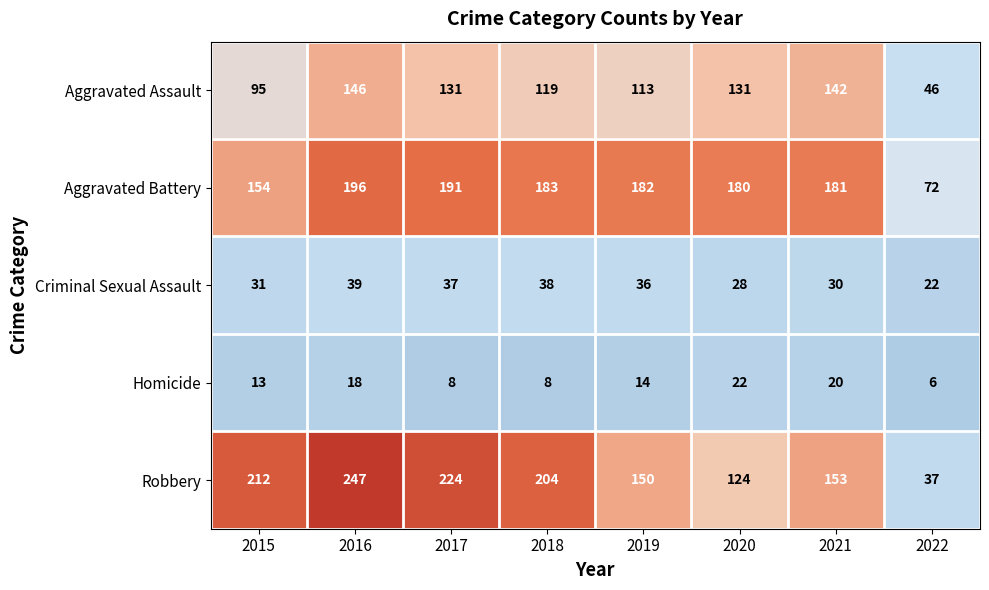

What is the difference between the Criminal Sexual Assault values at 2018 and 2015?

7